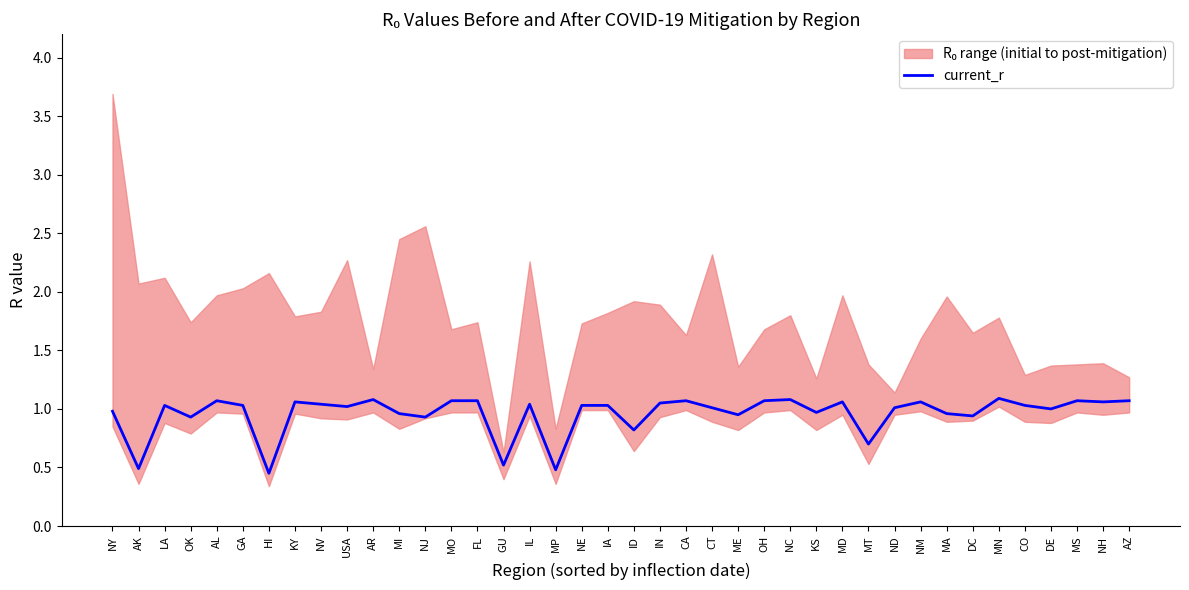

How many points are higher than both their immediate neighbors (excluding endpoints)?

11